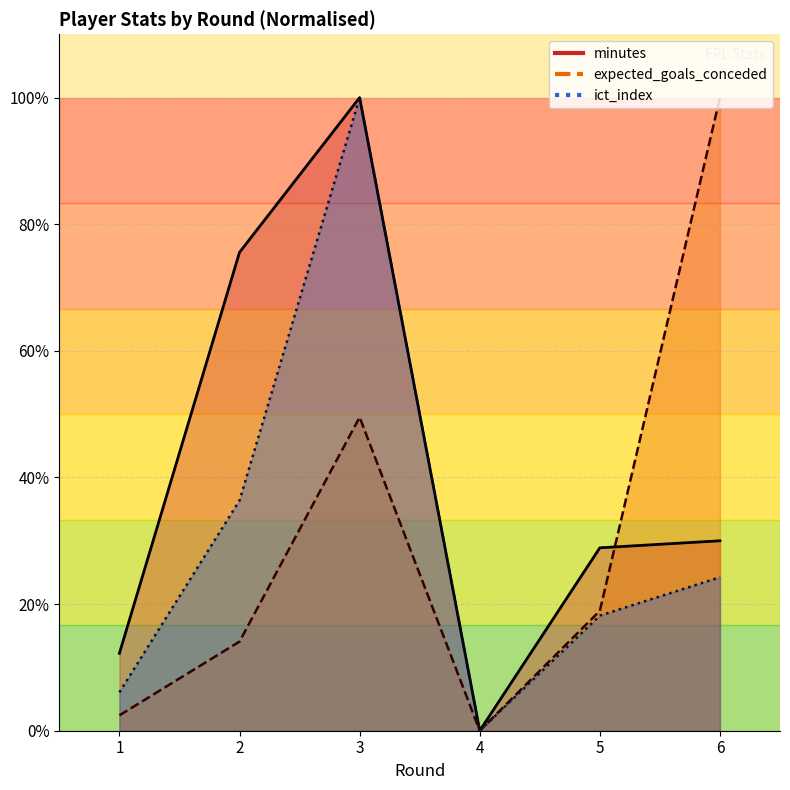

True or false: ict_index and expected_goals_conceded intersect in this chart.

False